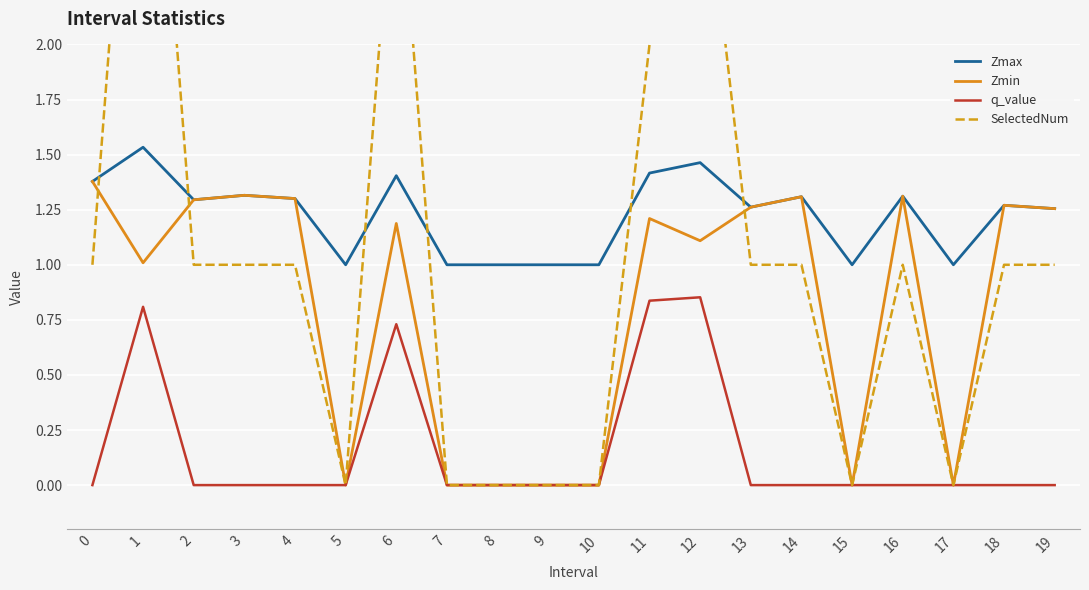

Which series has the largest total across all categories?

Zmax